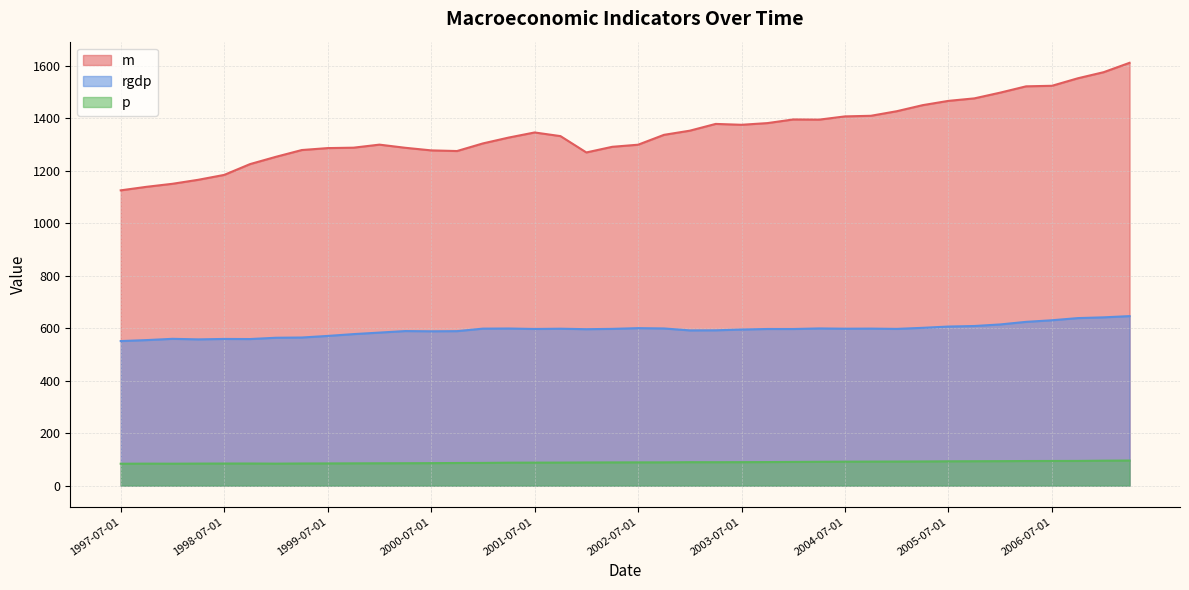

What is the total value across all series at 2004-07-01?

2097.6